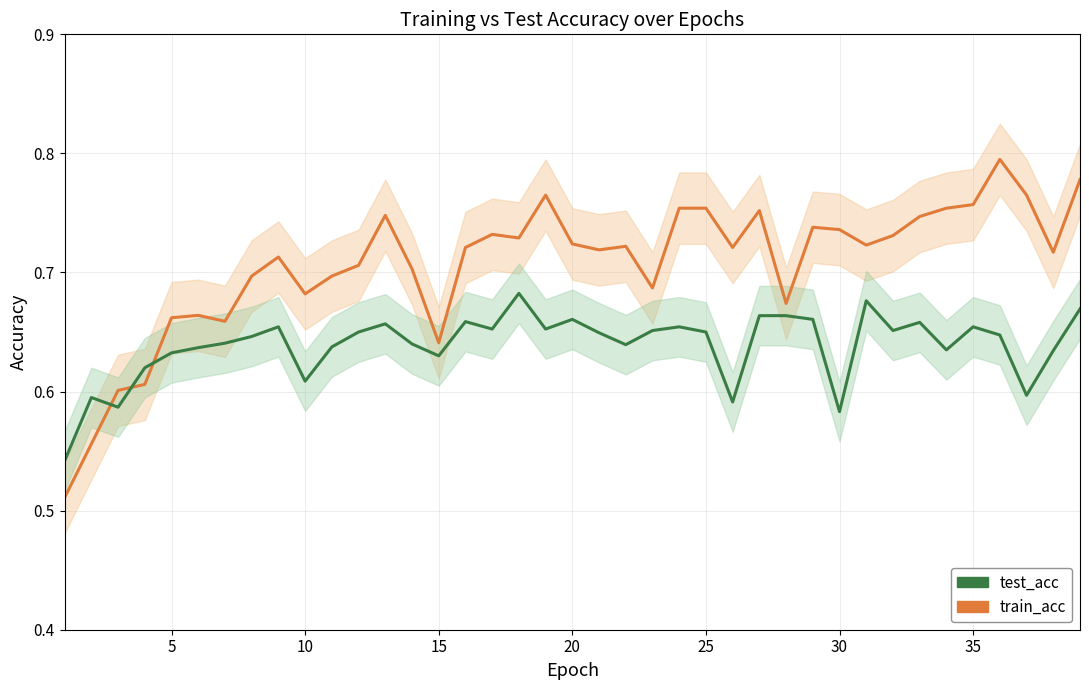

What is the minimum value shown in the chart?

0.5